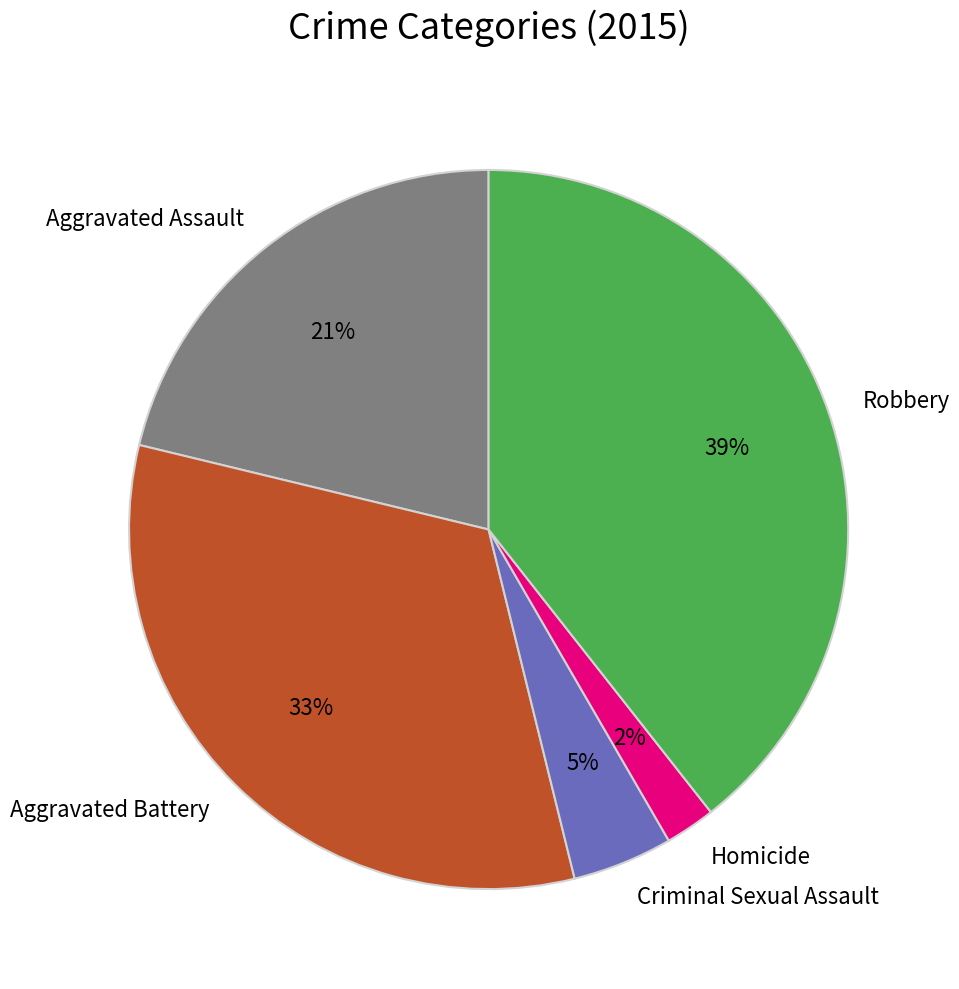

Is the sum of Homicide and Aggravated Battery greater than half?

No